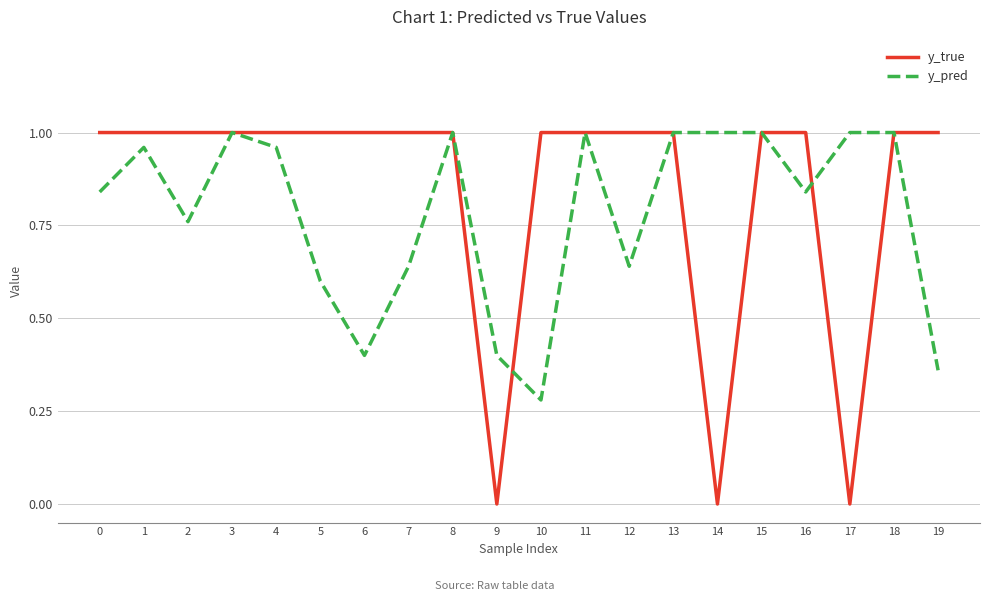

Rank the series at 12 from lowest to highest value.

y_pred, y_true